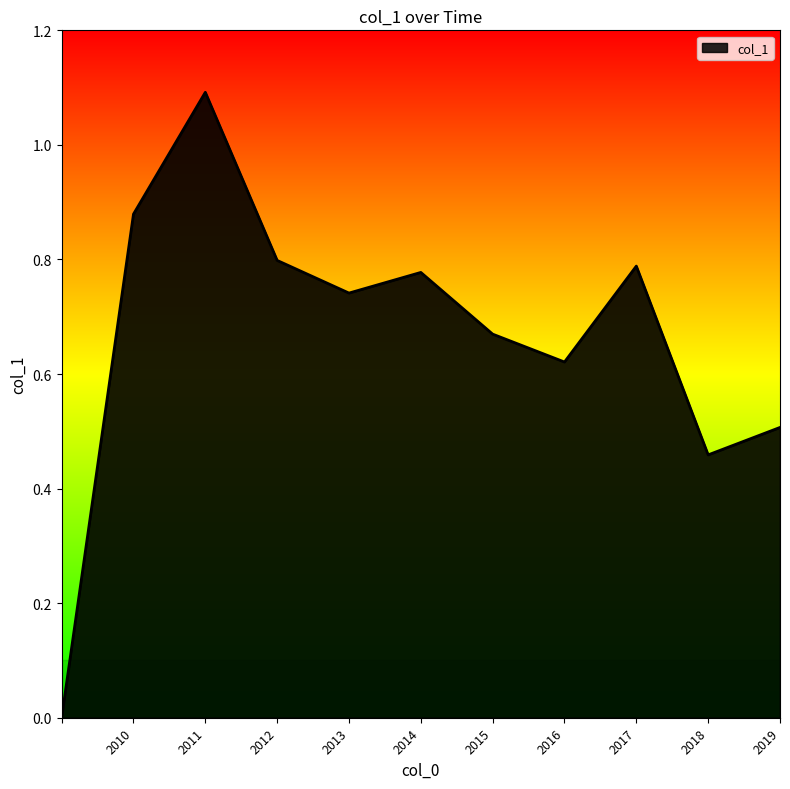

What is the maximum value shown in the chart?

1.1